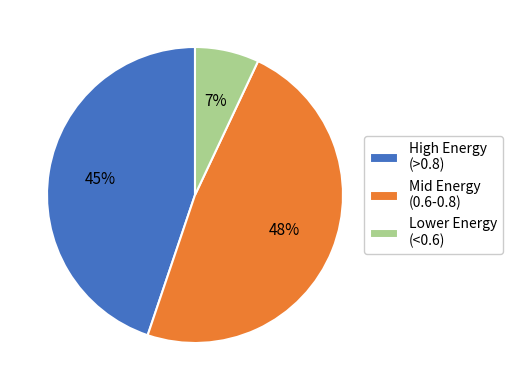

How many slices are in this pie chart?

3